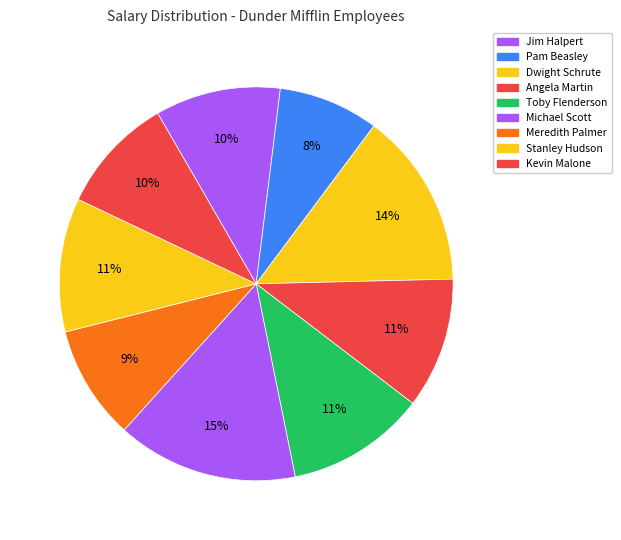

To the nearest percent, what is the average slice percentage?

11%